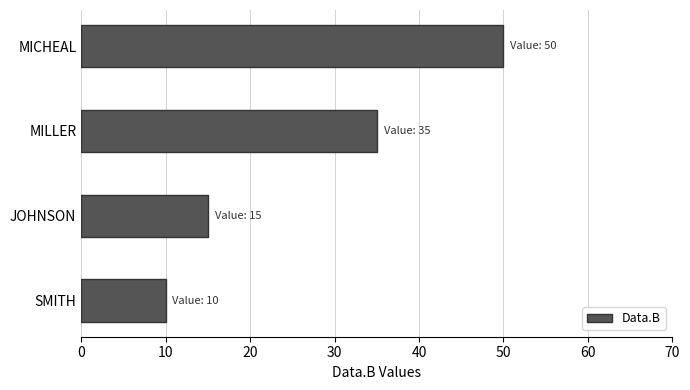

Rank the categories by value from highest to lowest.

MICHEAL, MILLER, JOHNSON, SMITH